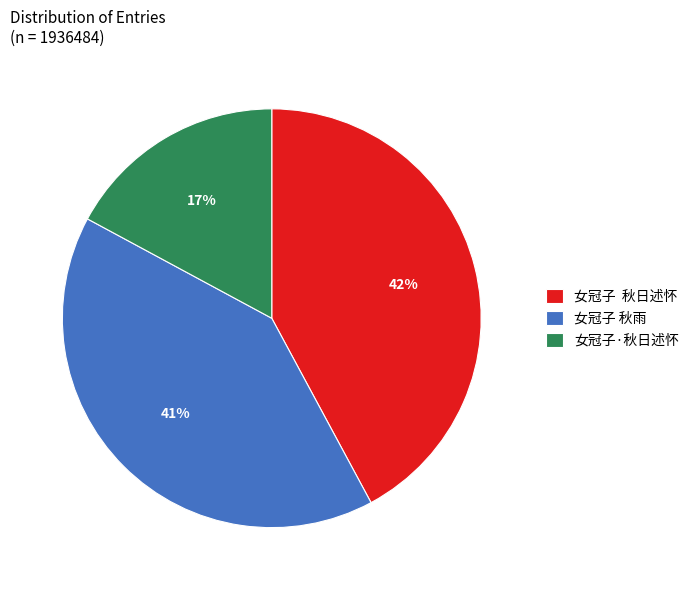

Between 女冠子 秋日述怀 and 女冠子·秋日述怀, which is larger?

女冠子 秋日述怀